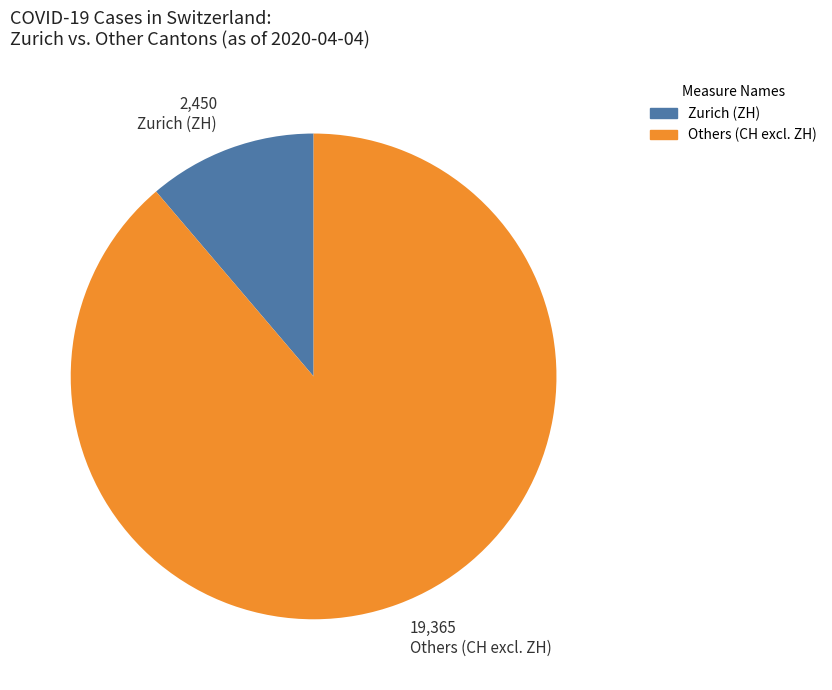

Rank the categories by value from highest to lowest.

Others (CH excl. ZH), Zurich (ZH)